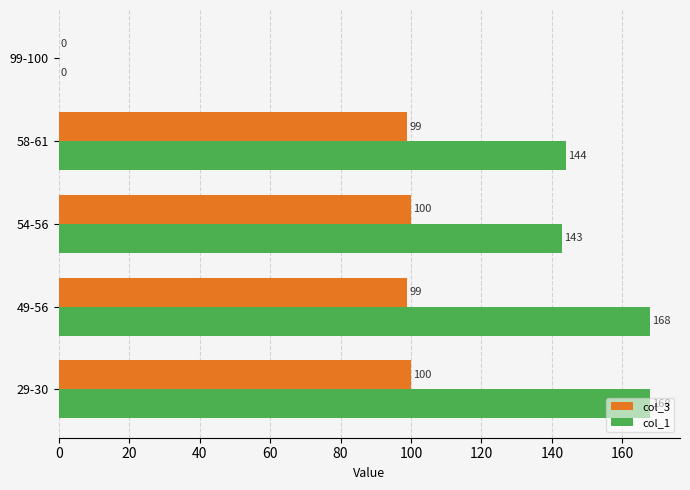

What is the sum of the col_3 values at 29-30 and 58-61?

199